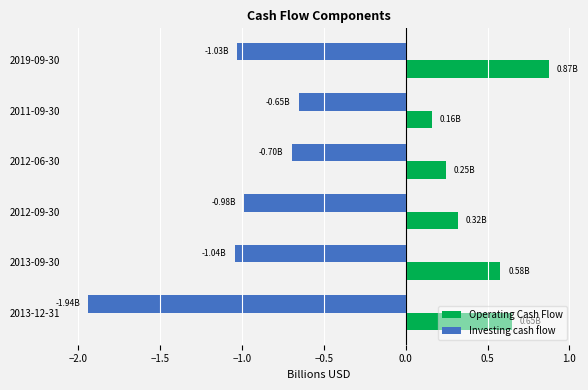

Which label corresponds to the smallest value in the chart?

2013-12-31